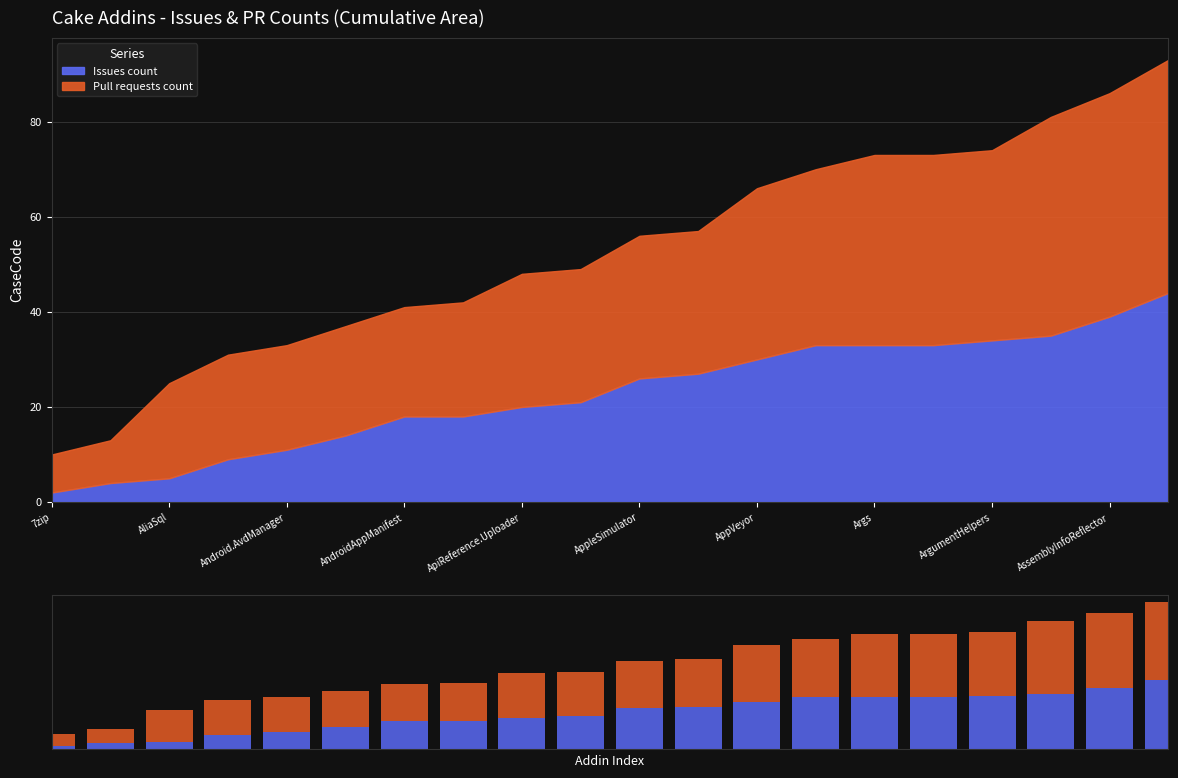

Between 7zip and 13, which series saw the biggest shift?

Issues count